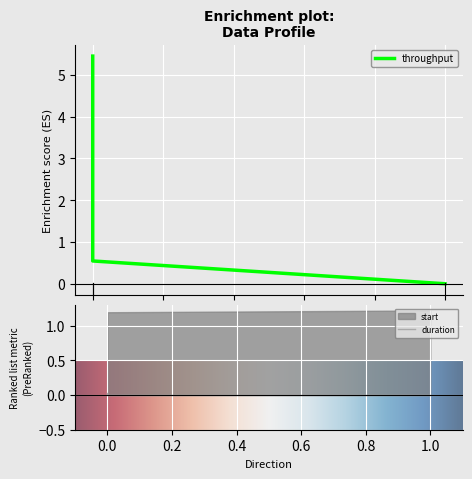

How many lines are shown in the chart?

2